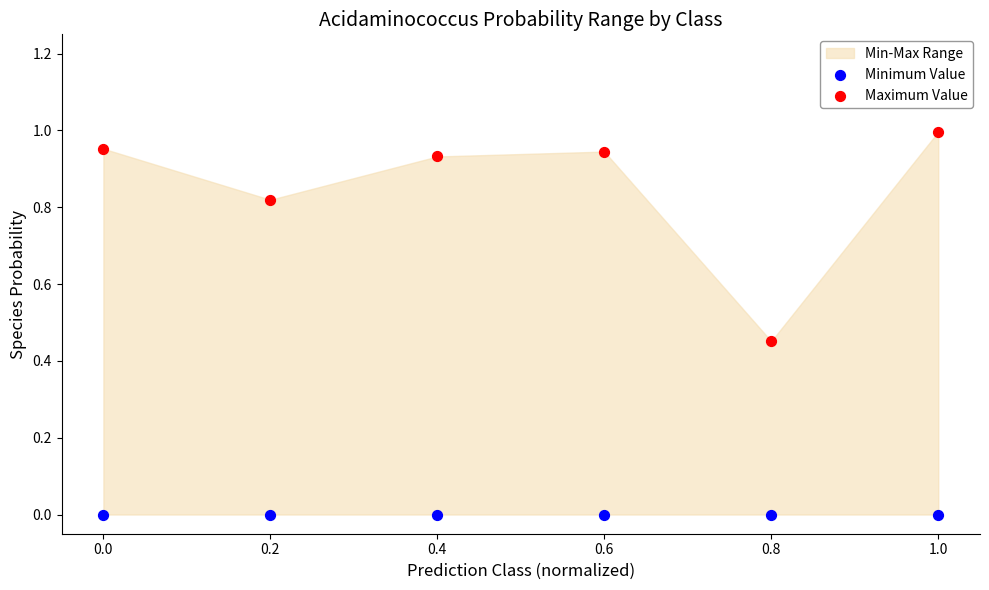

Which series reaches the minimum Y coordinate?

Minimum Value